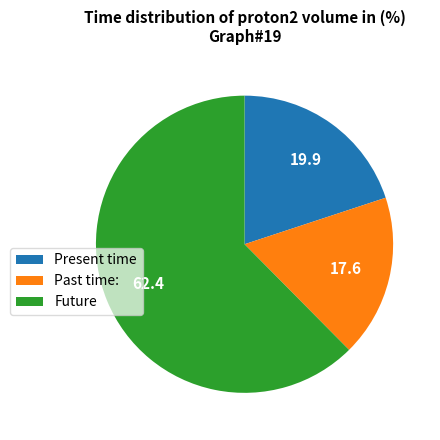

Which slice is the smallest?

Past time: